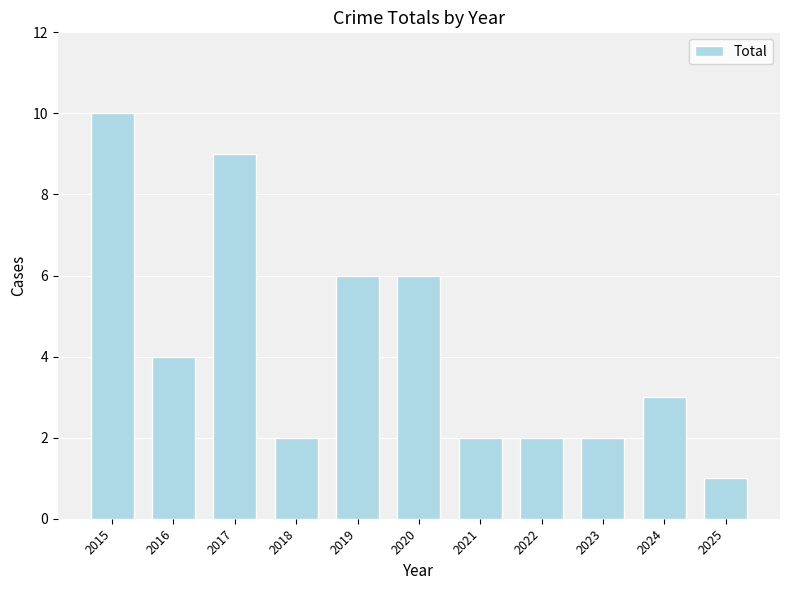

At which category does the chart reach its minimum across all series?

2025